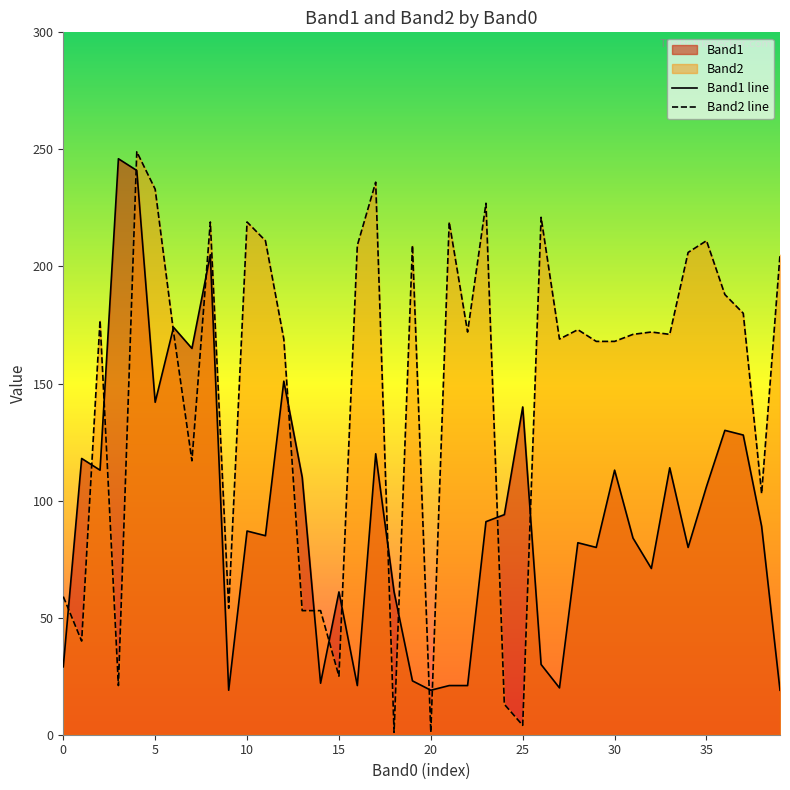

Which series has the largest total across all categories?

Band2 line